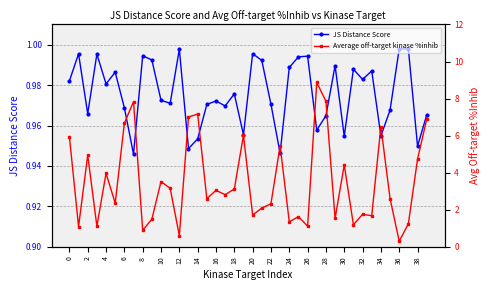

Count the number of categories in the chart.

40